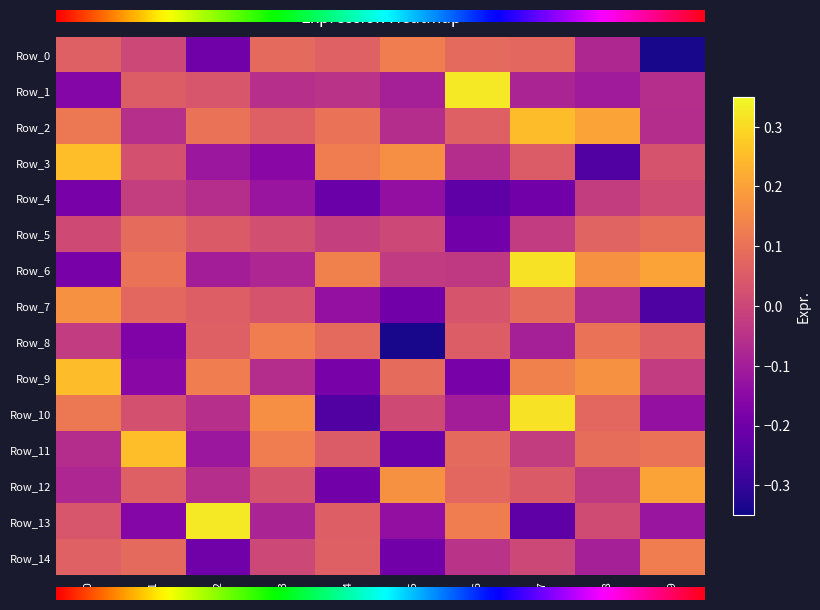

Reading right to left, transcribe all the data shown in this chart.

Row_0: -0.3	-0.1	0.1	0.1	0.1	0.1	0.1	-0.2	0.0	0.1
Row_1: -0.1	-0.1	-0.1	0.3	-0.1	-0.0	-0.1	0.0	0.1	-0.2
Row_2: -0.1	0.2	0.3	0.1	-0.1	0.1	0.1	0.1	-0.1	0.1
Row_3: 0.0	-0.3	0.0	-0.1	0.2	0.1	-0.2	-0.1	0.0	0.3
Row_4: 0.0	-0.0	-0.2	-0.2	-0.1	-0.2	-0.1	-0.1	-0.0	-0.2
Row_5: 0.1	0.1	-0.0	-0.2	0.0	-0.0	0.0	0.0	0.1	0.0
Row_6: 0.2	0.2	0.3	-0.0	-0.0	0.1	-0.1	-0.1	0.1	-0.2
Row_7: -0.3	-0.1	0.1	0.0	-0.2	-0.1	0.0	0.1	0.1	0.2
Row_8: 0.1	0.1	-0.1	0.1	-0.3	0.1	0.1	0.1	-0.2	-0.0
Row_9: -0.0	0.2	0.1	-0.2	0.1	-0.2	-0.1	0.1	-0.2	0.3
Row_10: -0.1	0.1	0.3	-0.1	0.0	-0.3	0.2	-0.1	0.0	0.1
Row_11: 0.1	0.1	-0.0	0.1	-0.2	0.0	0.1	-0.1	0.3	-0.1
Row_12: 0.2	-0.0	0.0	0.1	0.2	-0.2	0.0	-0.1	0.1	-0.1
Row_13: -0.1	0.0	-0.2	0.1	-0.1	0.1	-0.1	0.3	-0.2	0.0
Row_14: 0.1	-0.1	0.0	-0.0	-0.2	0.1	0.0	-0.2	0.1	0.1